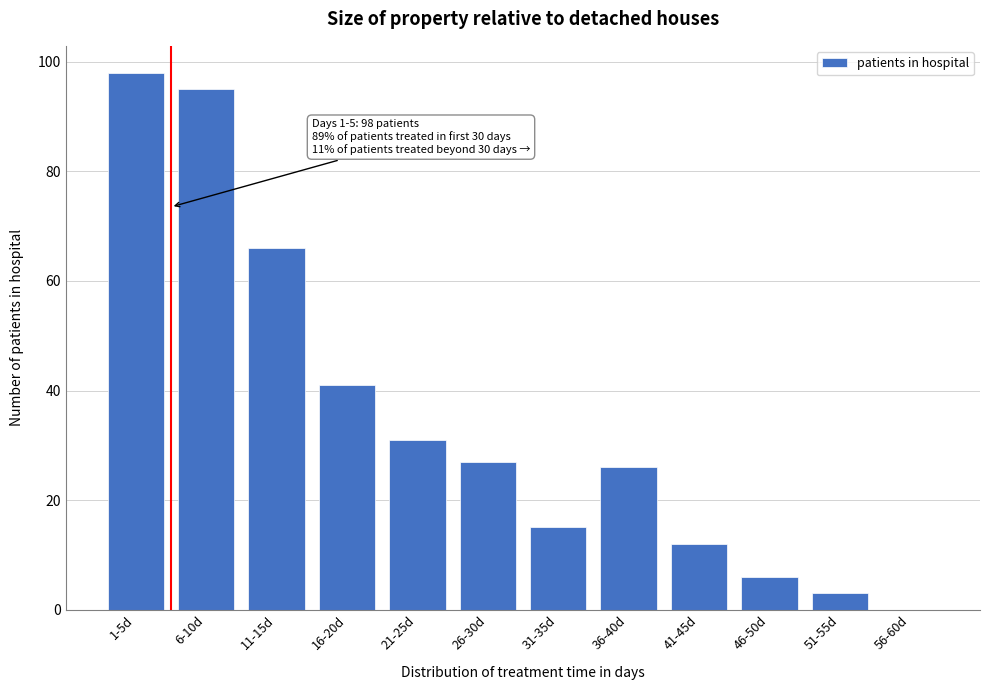

Reading left to right, list all the values displayed in this chart.

1-5d=98	6-10d=95	11-15d=66	16-20d=41	21-25d=31	26-30d=27	31-35d=15	36-40d=26	41-45d=12	46-50d=6	51-55d=3	56-60d=0